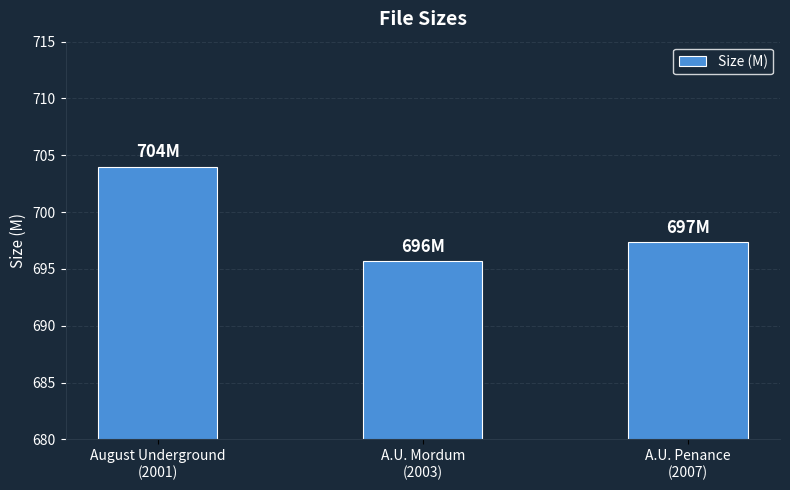

Which has a higher value, A.U. Penance
(2007) or A.U. Mordum
(2003)?

A.U. Penance
(2007)